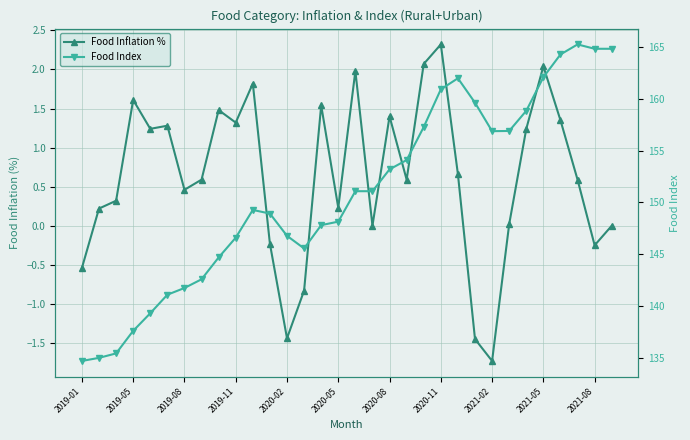

How many interior local peaks does the Food Inflation % series have?

9